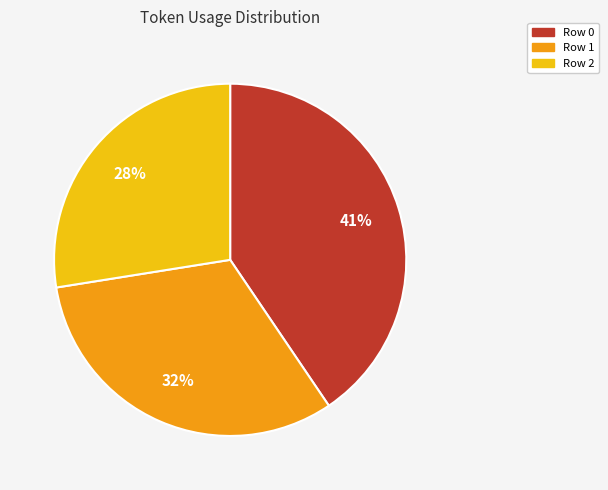

Which slice is the largest?

Row 0